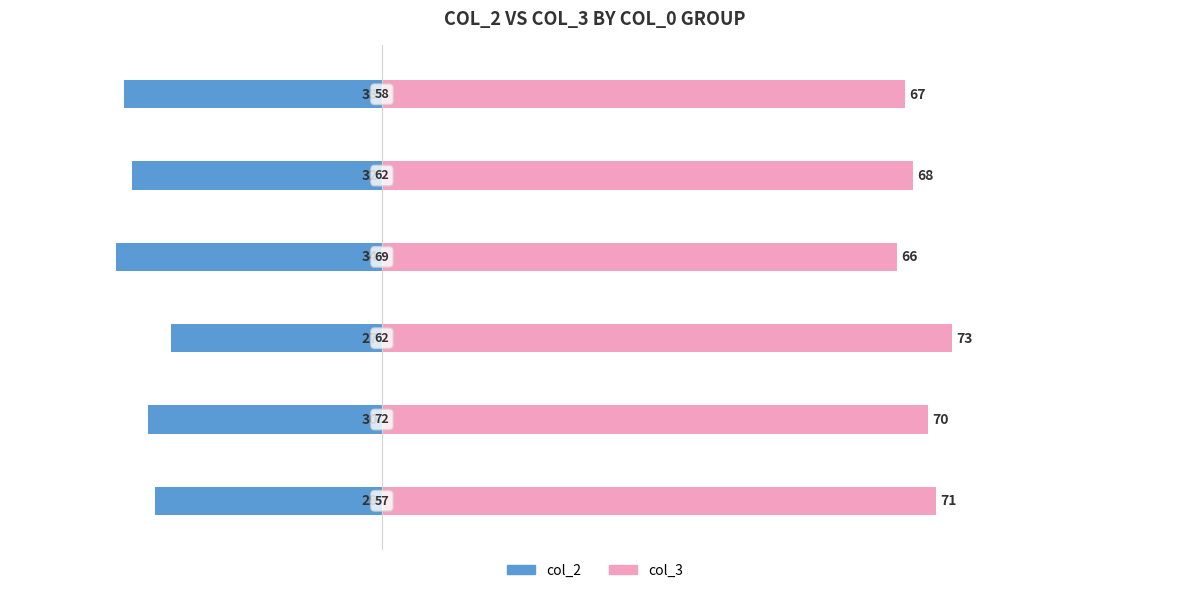

The col_2 series shows -57 at 40. True or false?

False